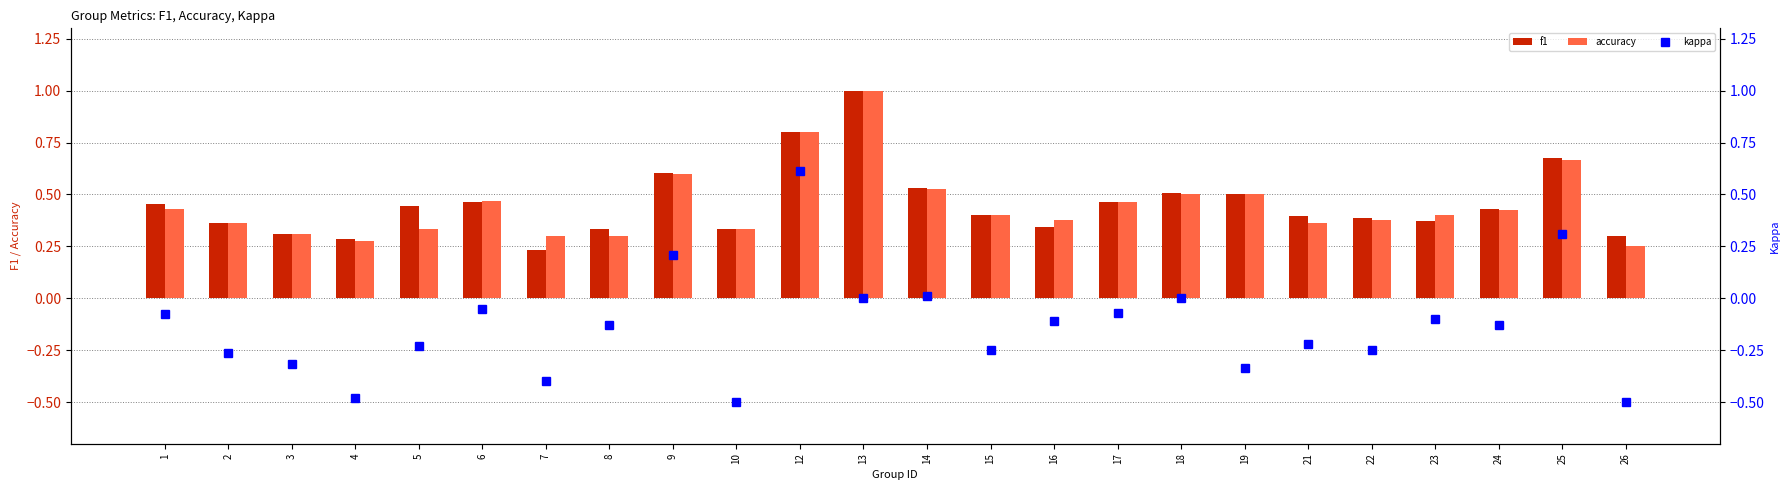

What is the highest value of the accuracy series?

1.0